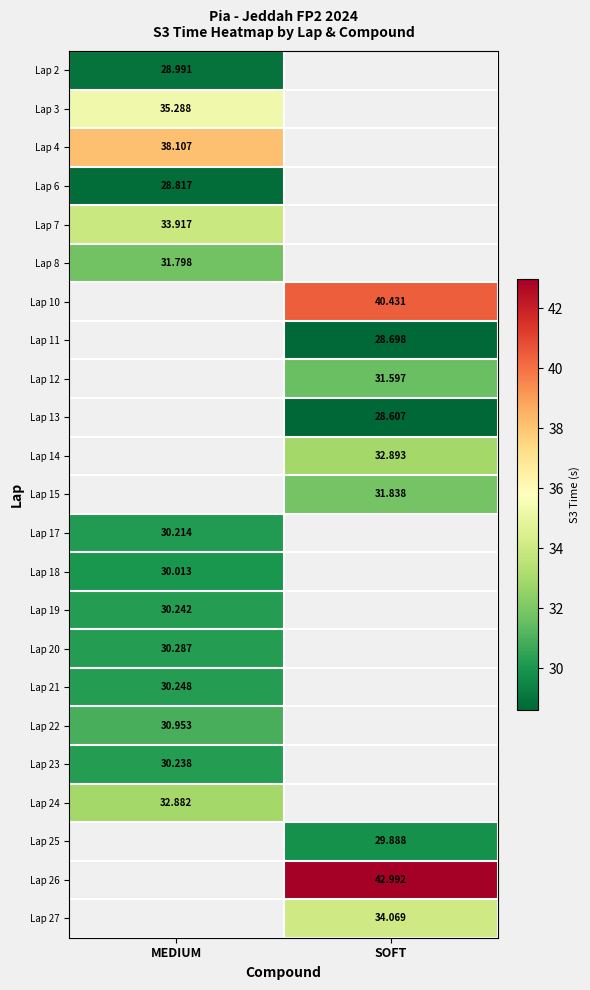

What is the maximum value shown in the chart?

43.0